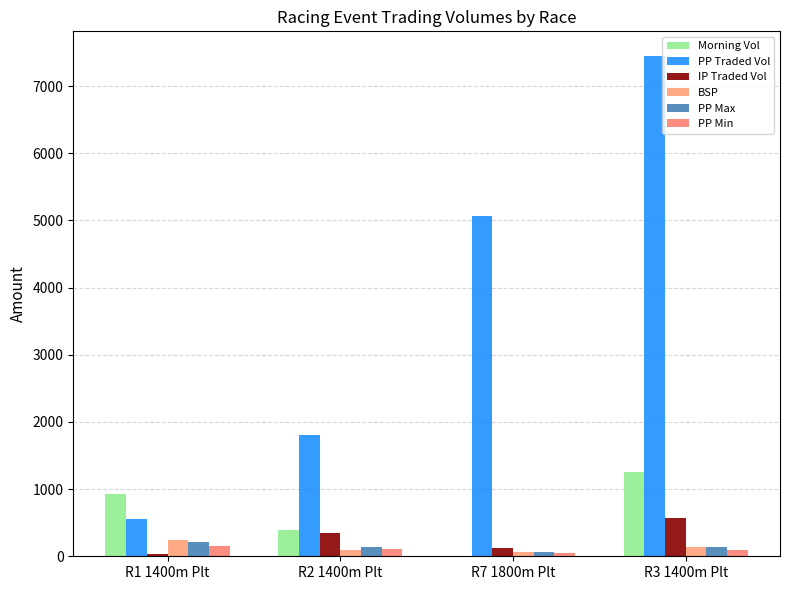

The PP Min series shows 35.3 at R3 1400m Plt. True or false?

False